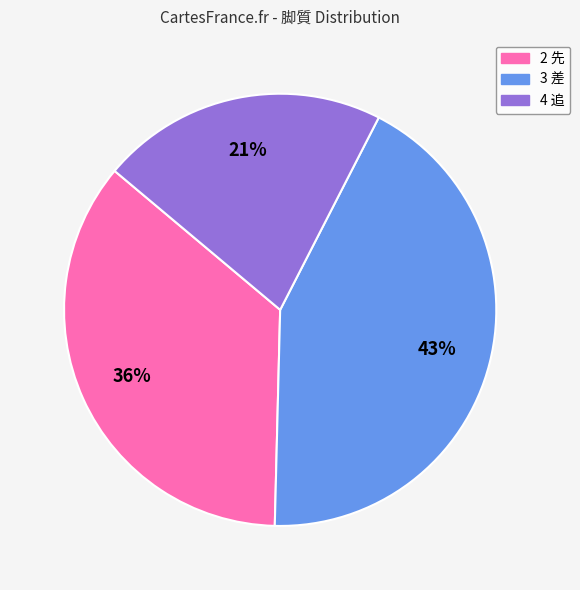

What is the smallest slice in the pie chart?

4 追